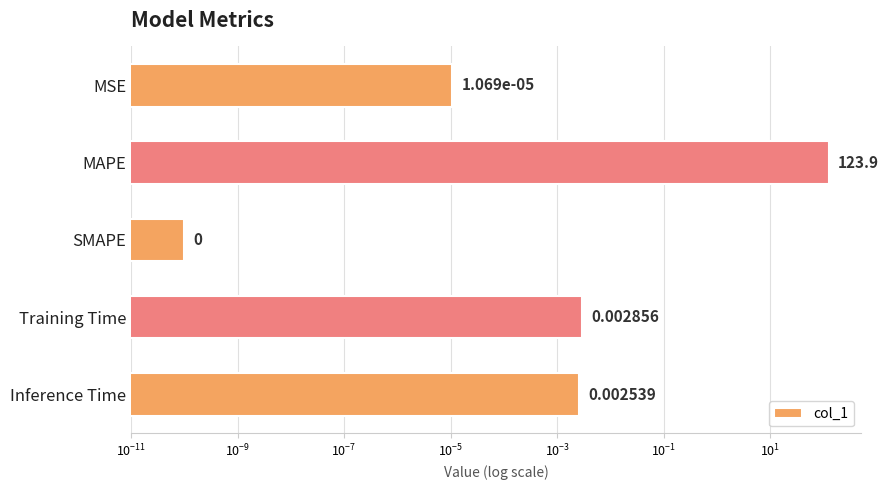

Does the chart contain stacked bars?

No